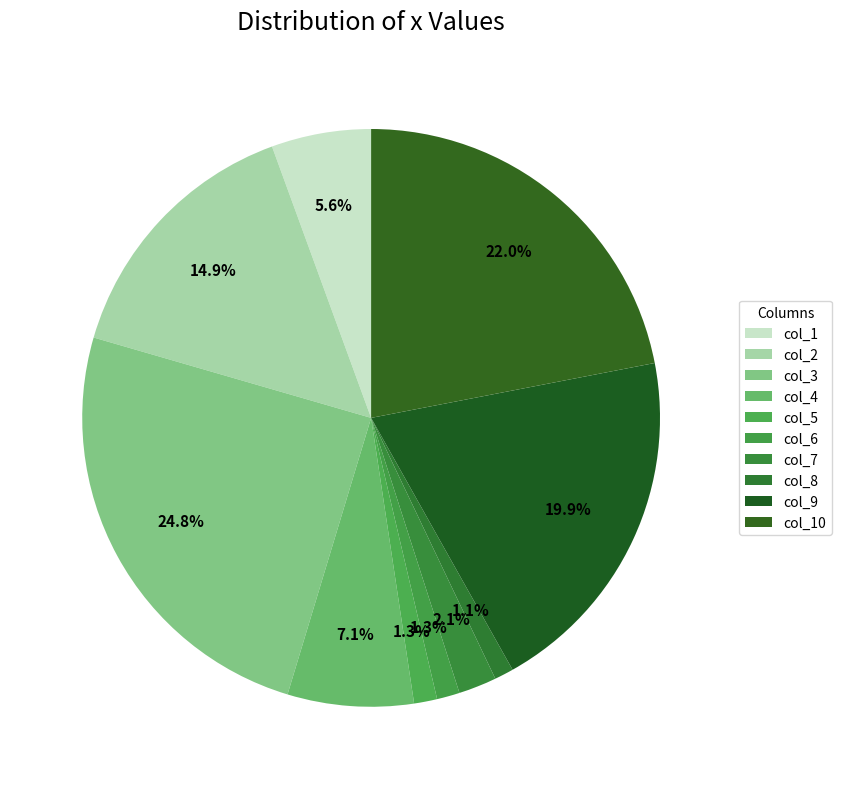

Which category has the smallest portion of the pie?

col_8 (x)